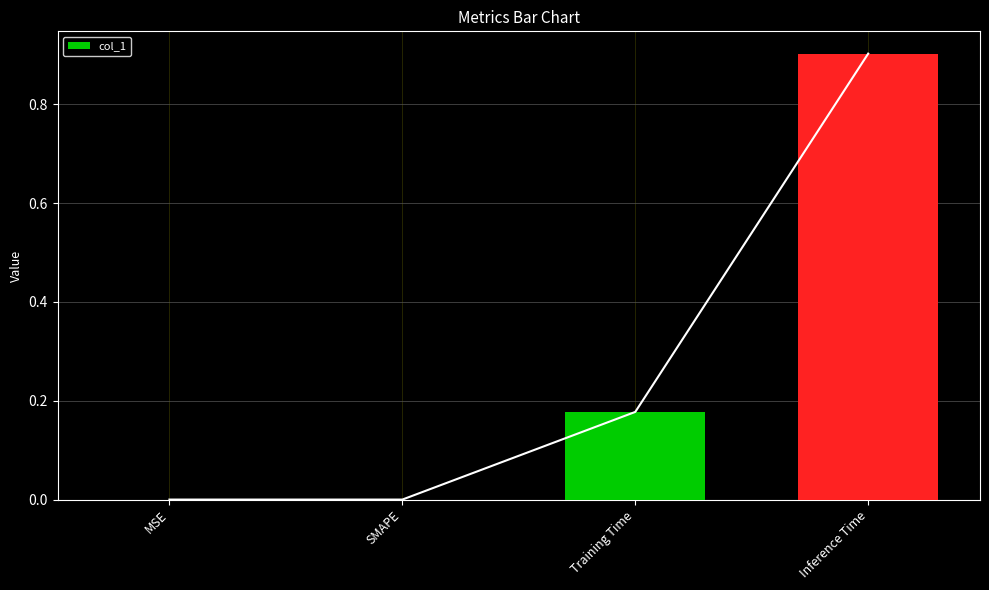

What is the sum of all values?

1.1